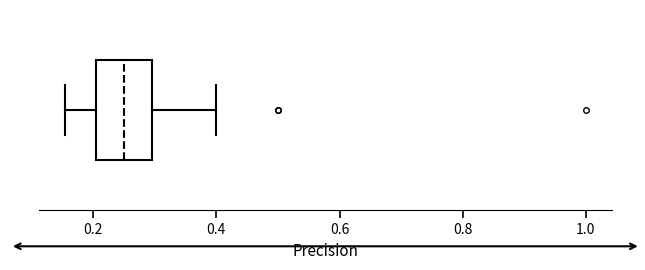

Transcribe this box plot: give where the median line is, the range the box spans, and where the two whiskers end, as read against the x-axis. The values are not printed on the chart, so give them approximately, as read against the axis.

median 0.26, box 0.20 to 0.30, whiskers 0.16 to 0.40